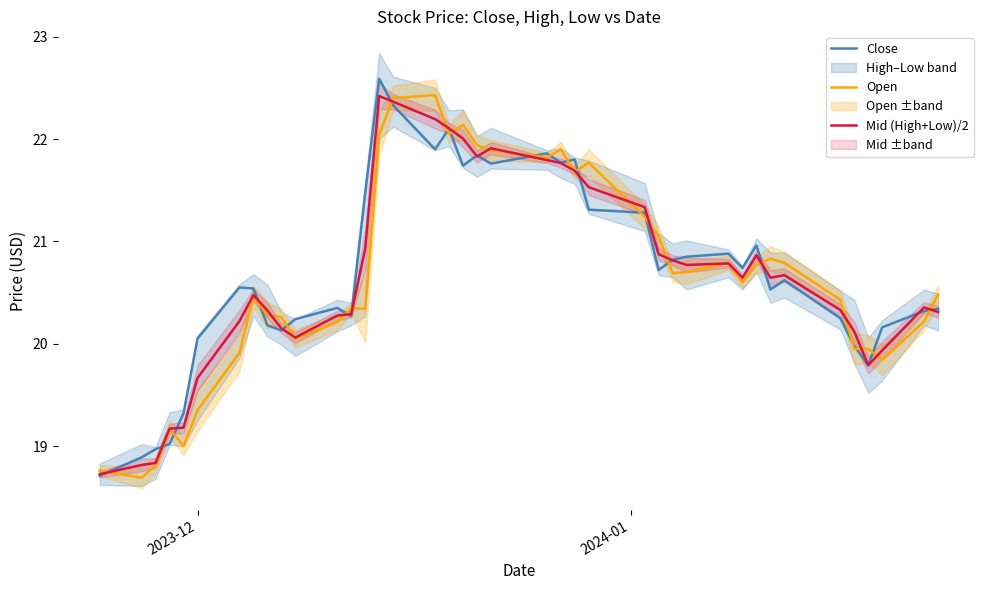

What is the minimum value for Close?

18.7